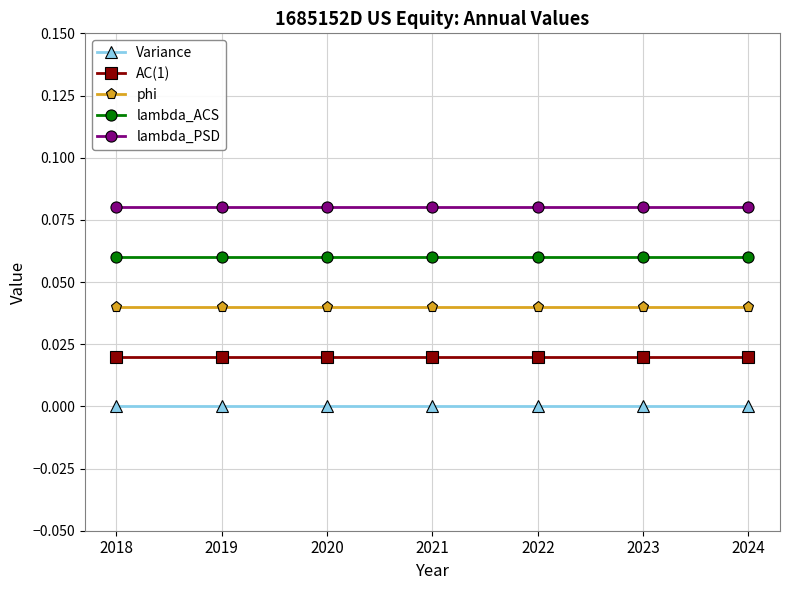

How many distinct data groups are displayed?

5